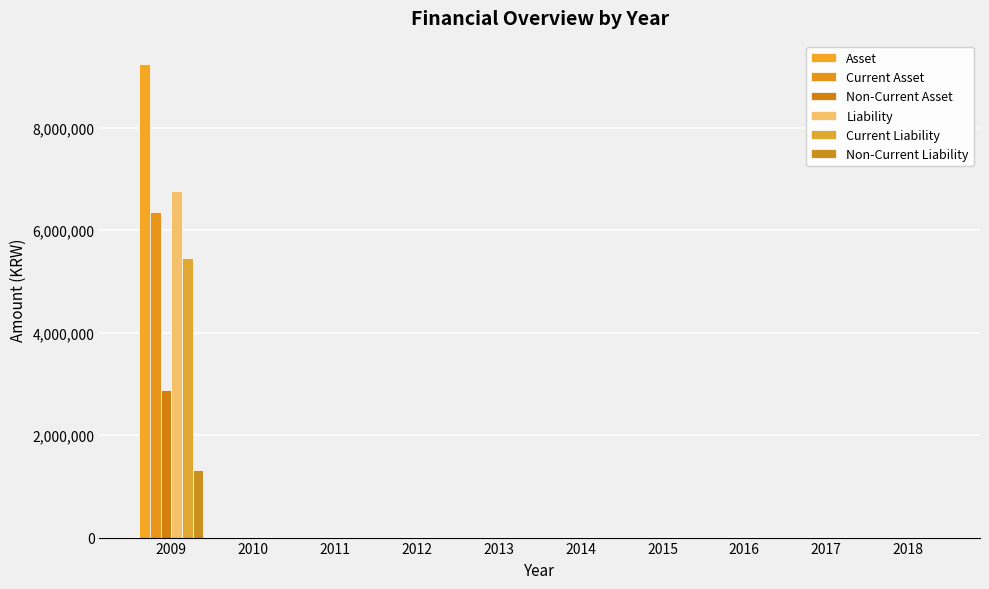

How many data points in Asset are above 0?

1